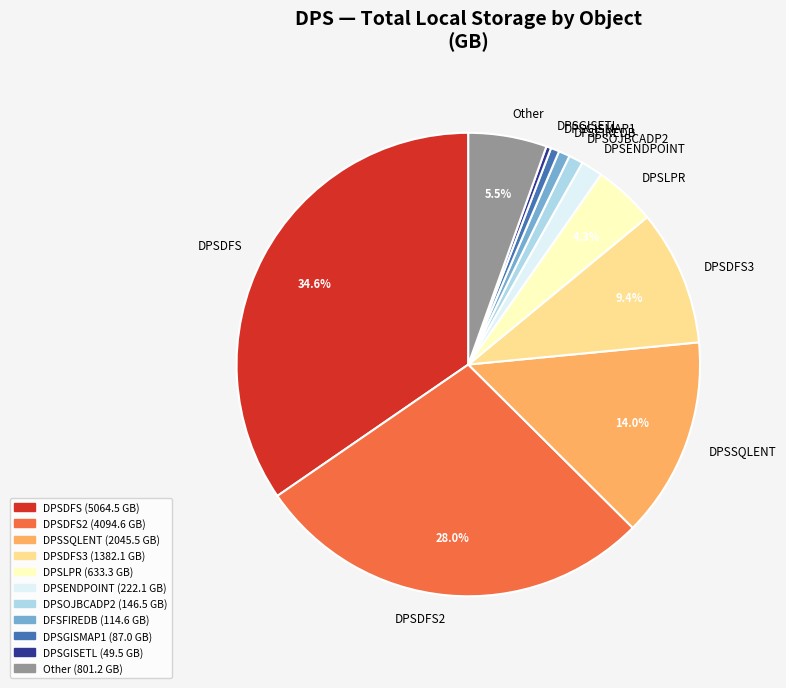

Does DPSLPR represent more than half of the total?

No